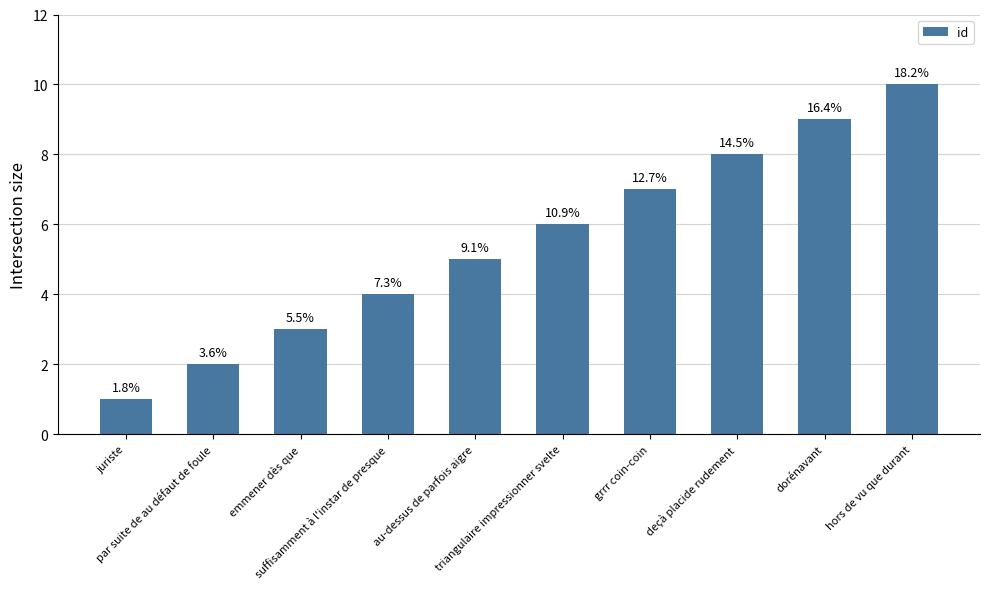

List the labels in order of value, largest first.

hors de vu que durant, dorénavant, deçà placide rudement, grrr coin-coin, triangulaire impressionner svelte, au-dessus de parfois aigre, suffisamment à l'instar de presque, emmener dès que, par suite de au défaut de foule, juriste